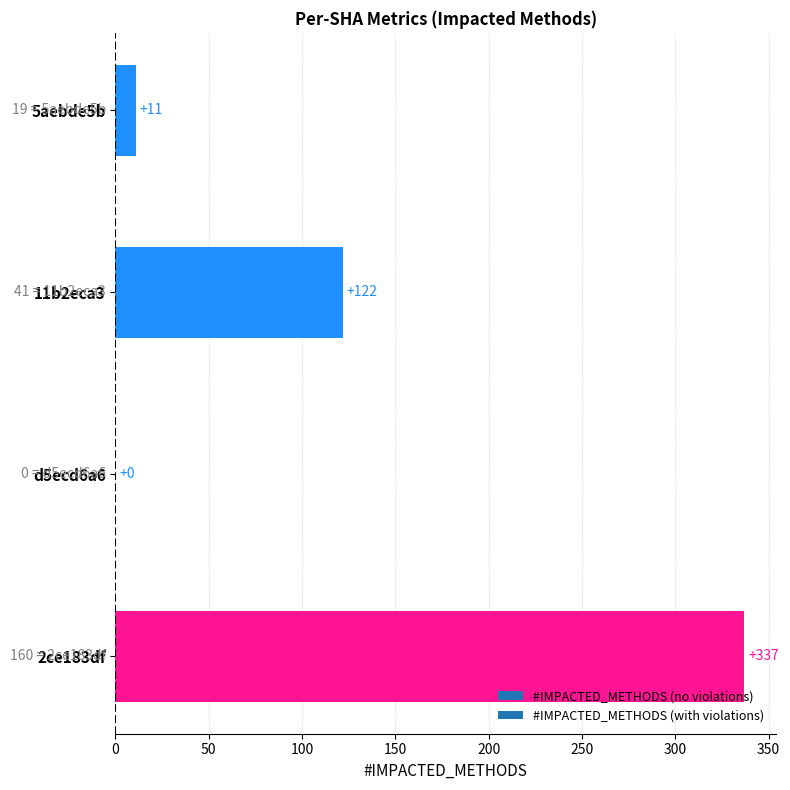

Are the bars horizontal?

Yes